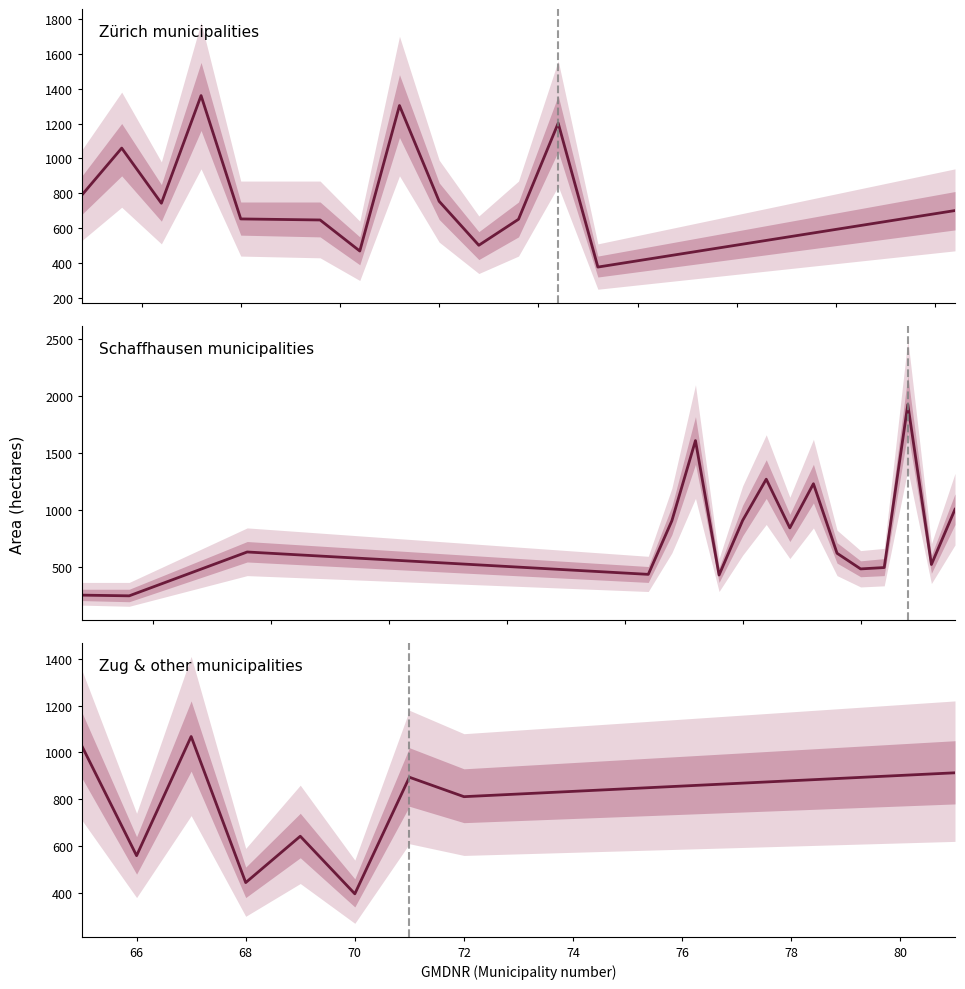

True or false: the data has more than 1 interior local peaks.

True